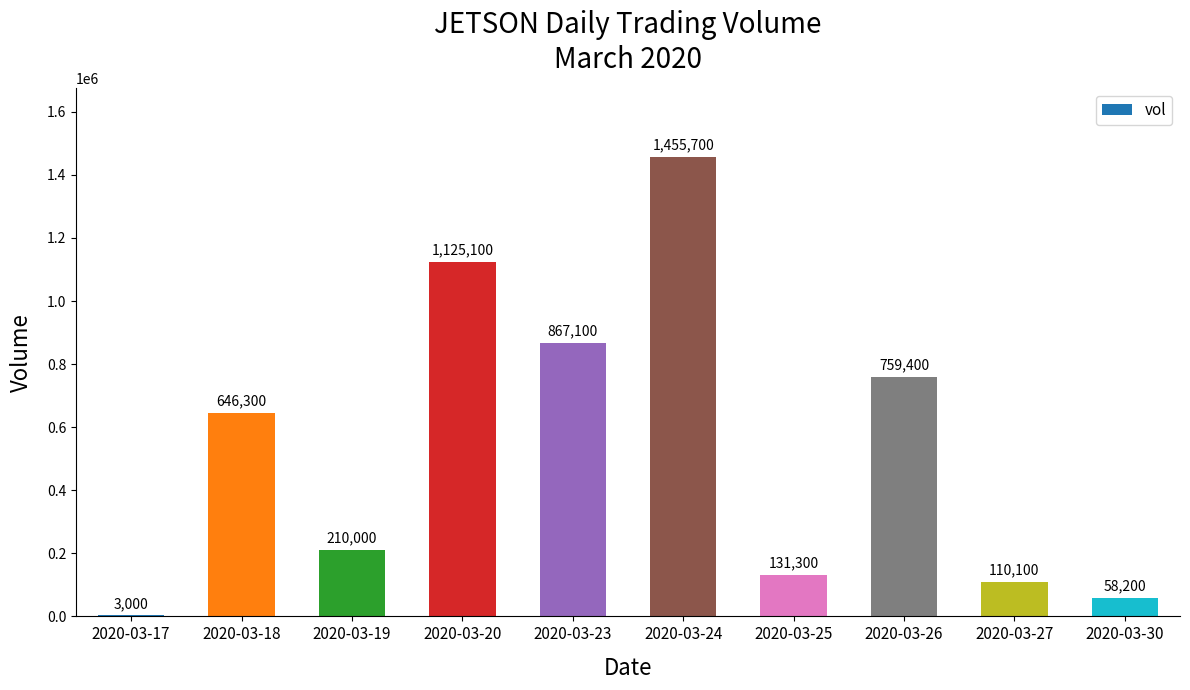

What is the average value?

536620